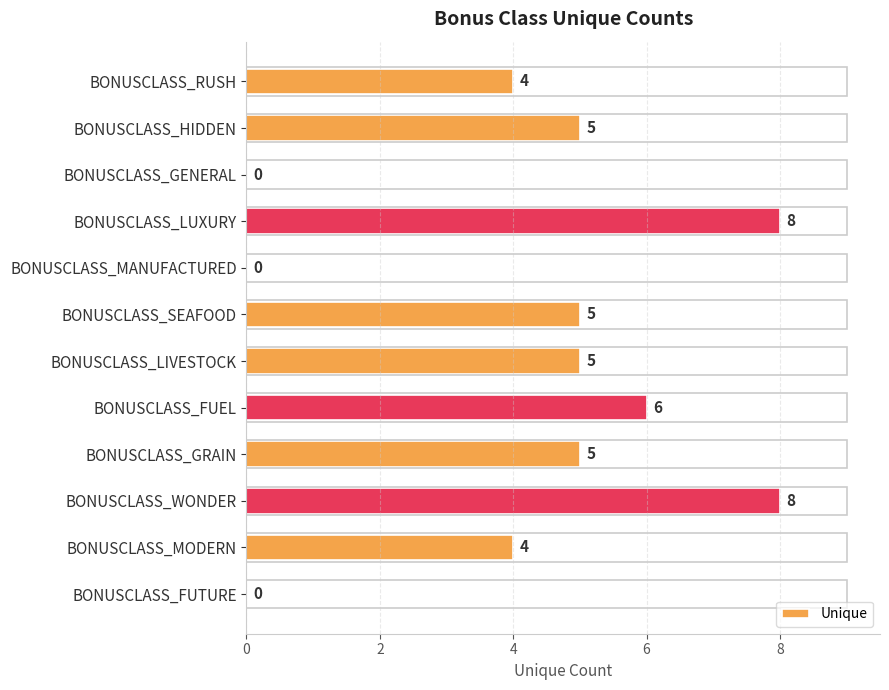

What is the greatest value displayed?

8